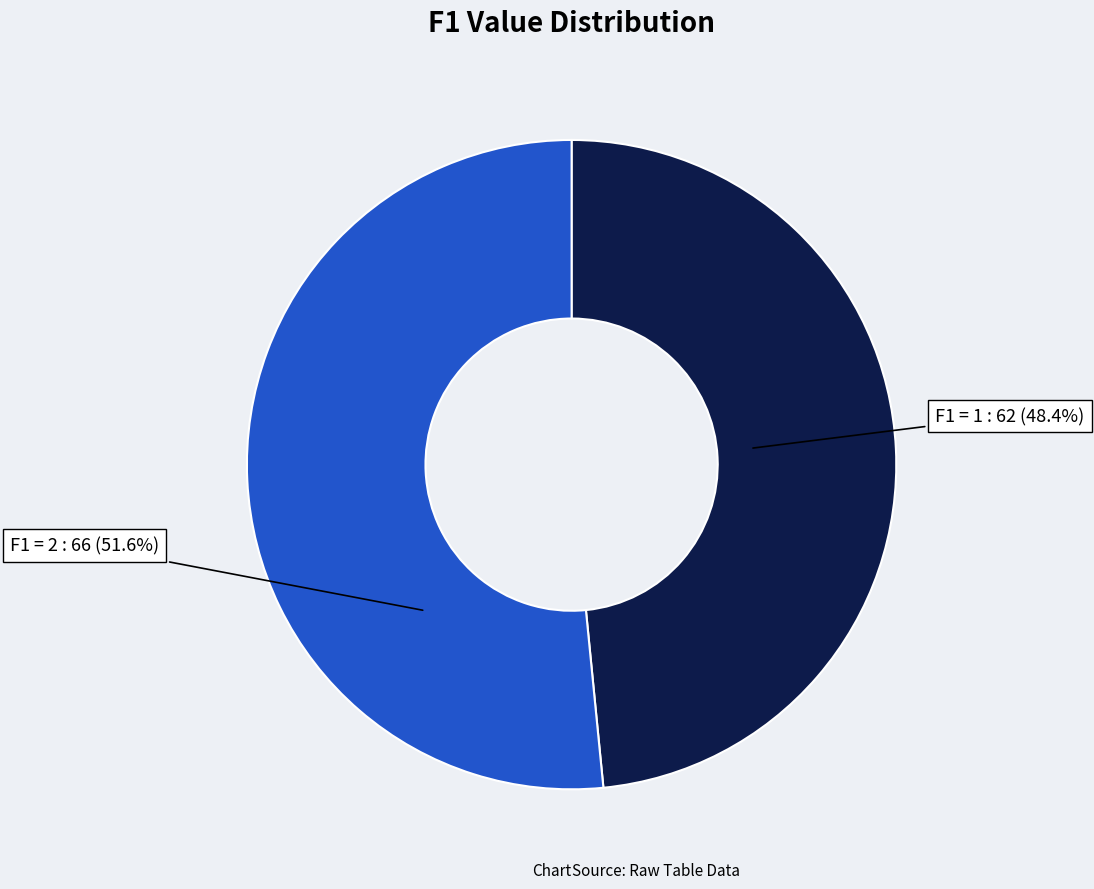

What is the smallest slice in the pie chart?

F1 = 1